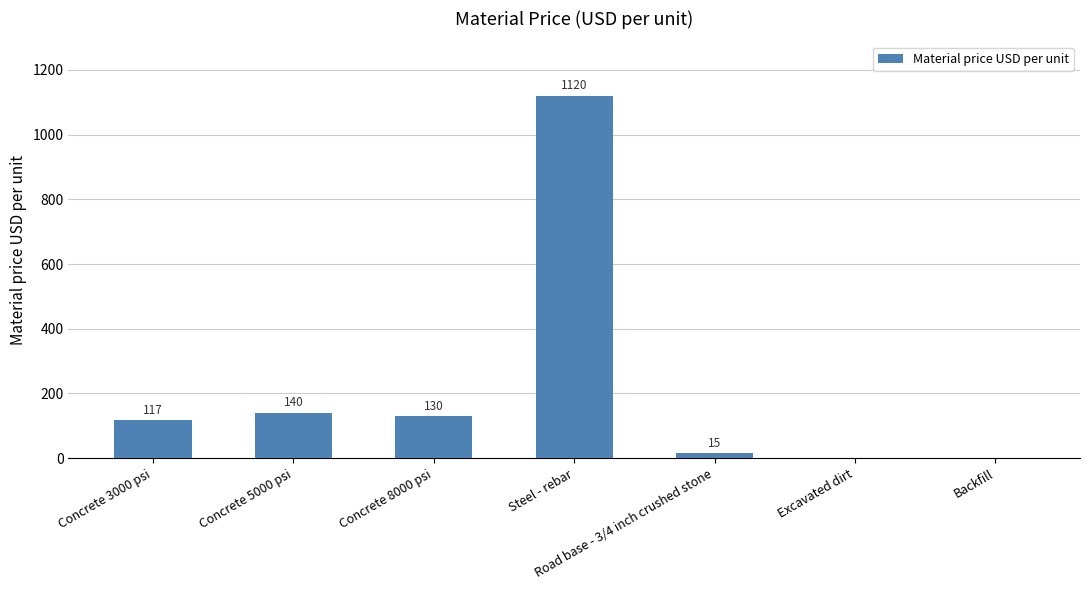

True or false: the data shows 193 at Concrete 5000 psi.

False